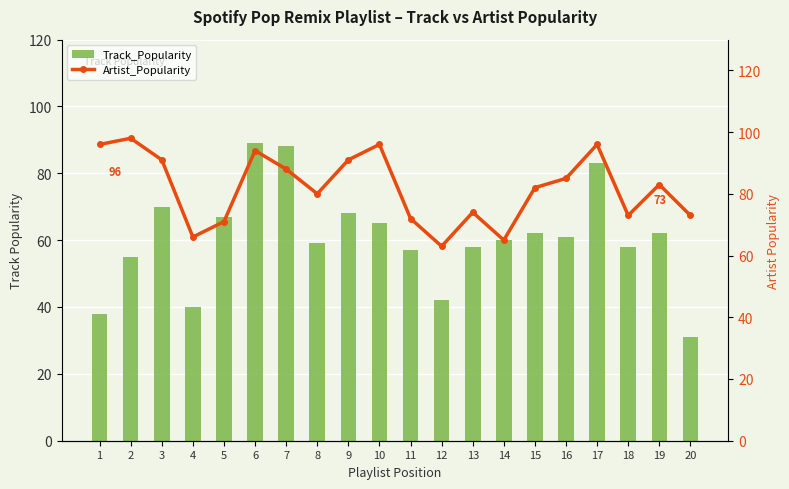

What is the difference between the highest and lowest values at 11?

15